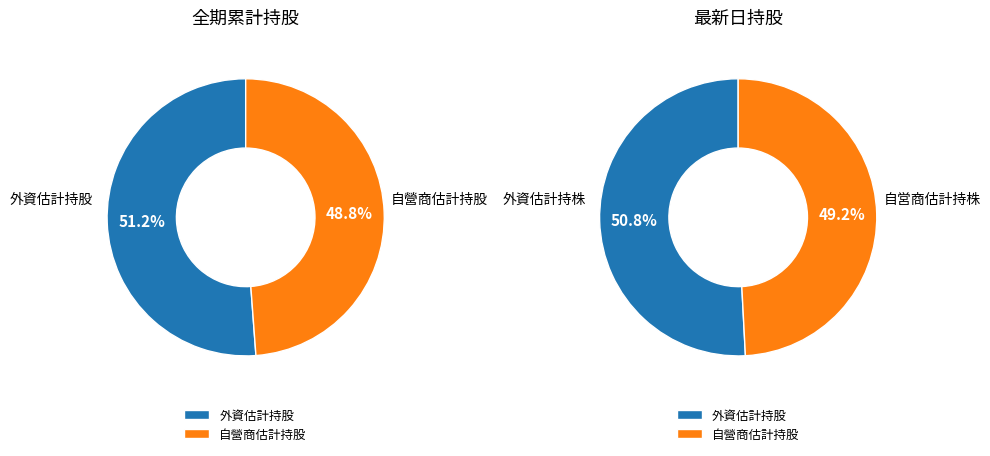

Which series changed the most between 107/03/27 and 107/03/19?

外資估計持股